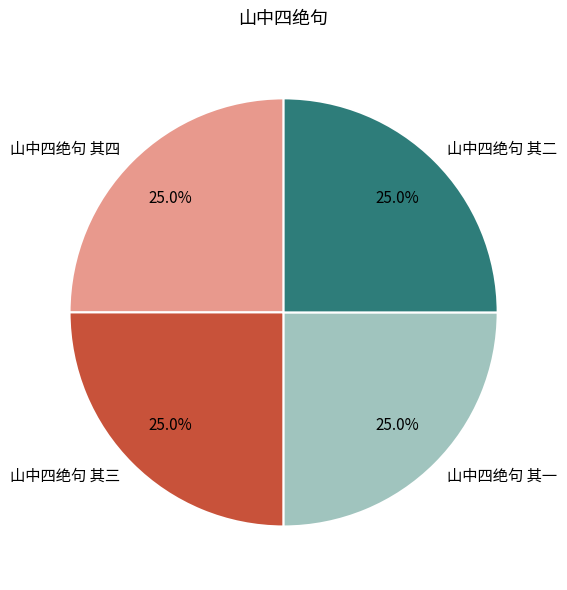

What percentage is the 山中四绝句 其四 slice, to the nearest percent?

25%